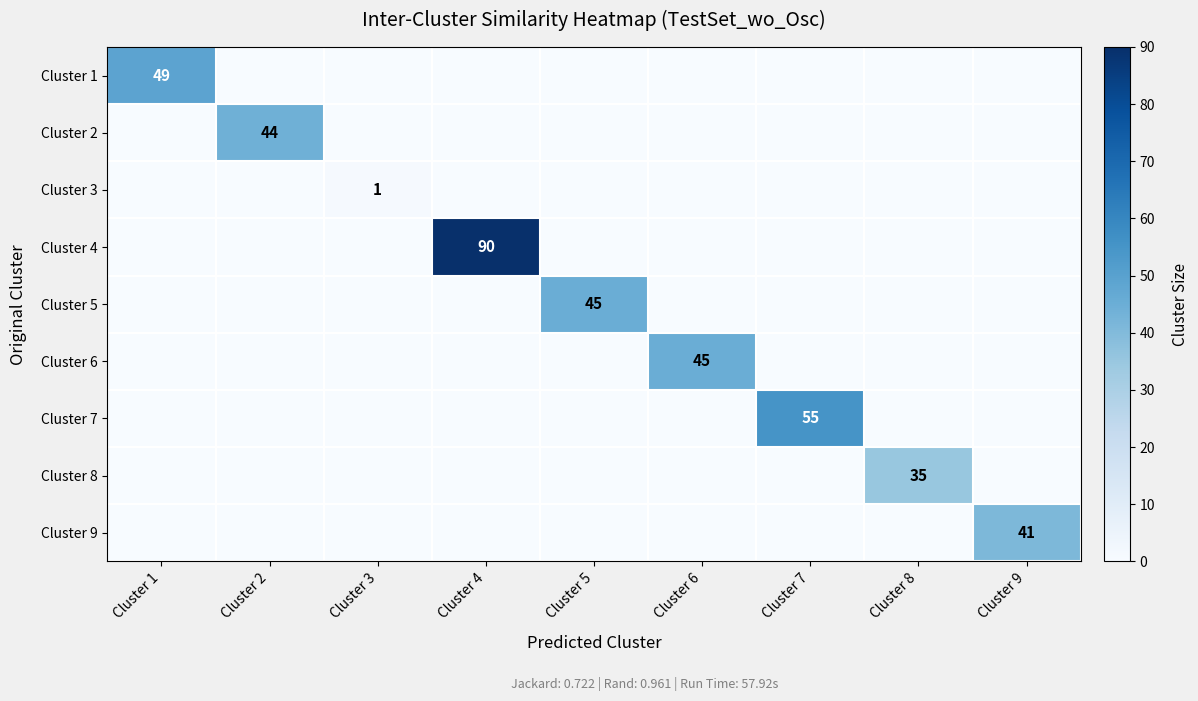

List the series in order of their peak value, highest first.

Cluster 4, Cluster 7, Cluster 1, Cluster 5, Cluster 6, Cluster 2, Cluster 9, Cluster 8, Cluster 3